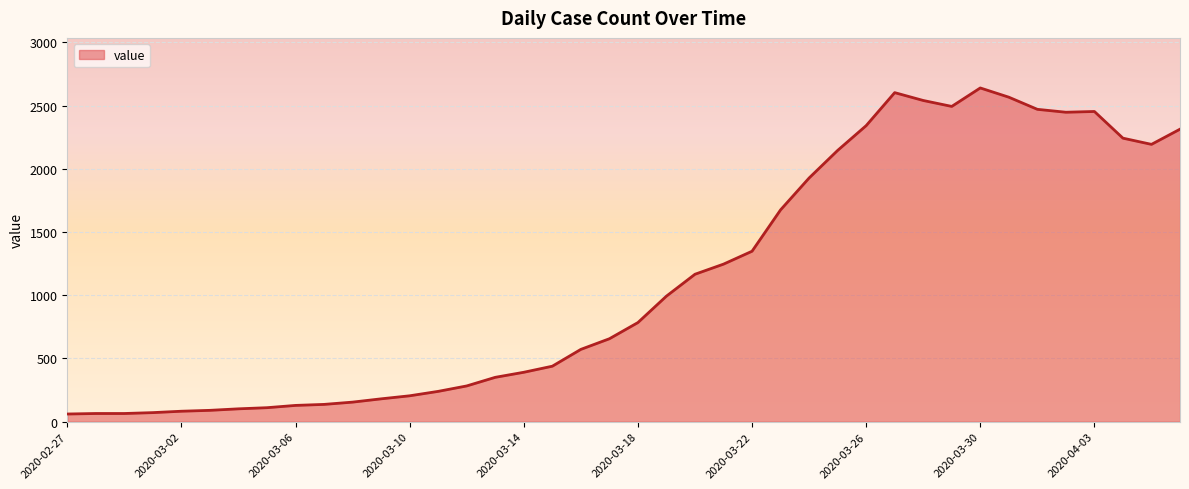

What is the greatest value displayed?

2639